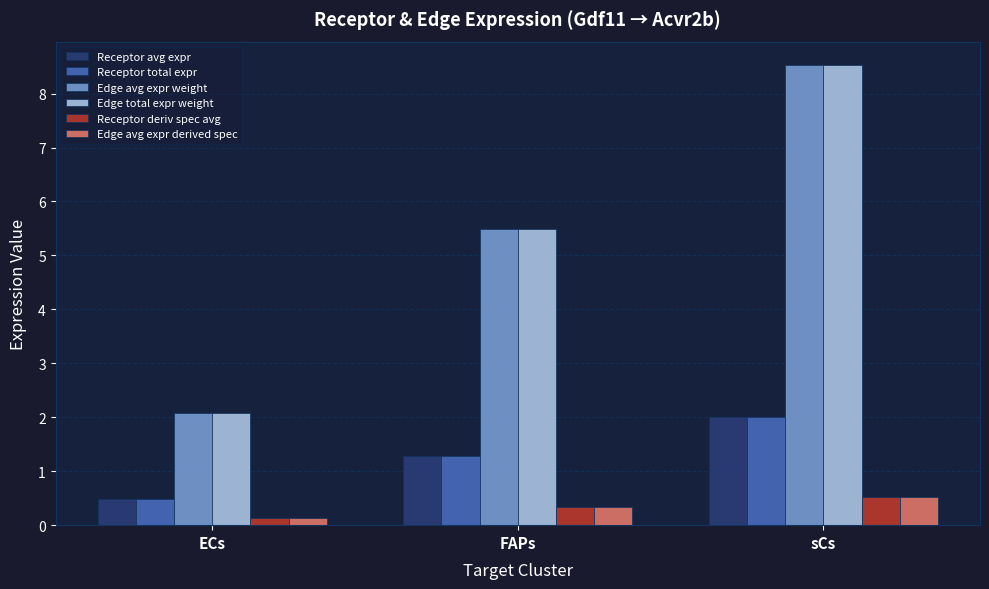

What is the label of the 2nd bar from the left?

FAPs